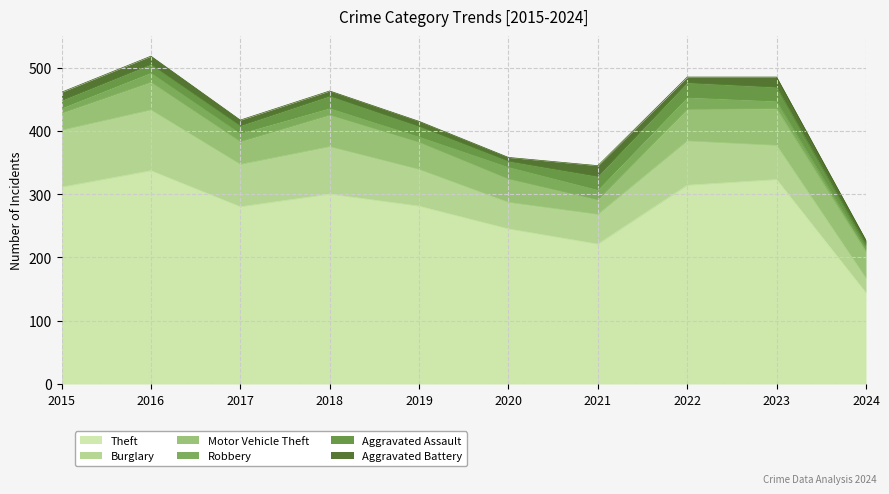

Which category has the lowest value across all series?

2024